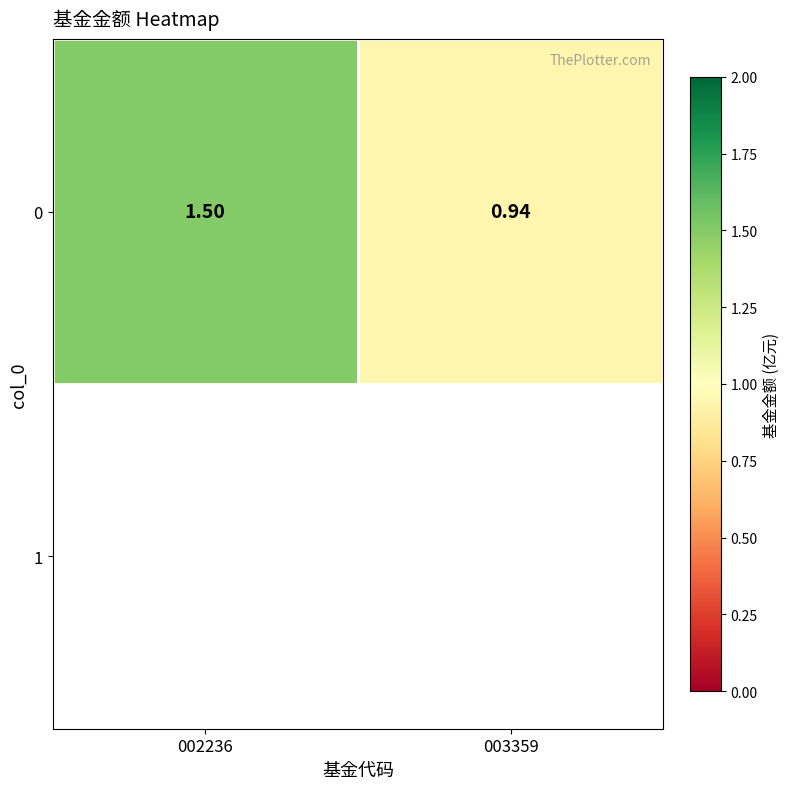

How many values exceed 1?

1